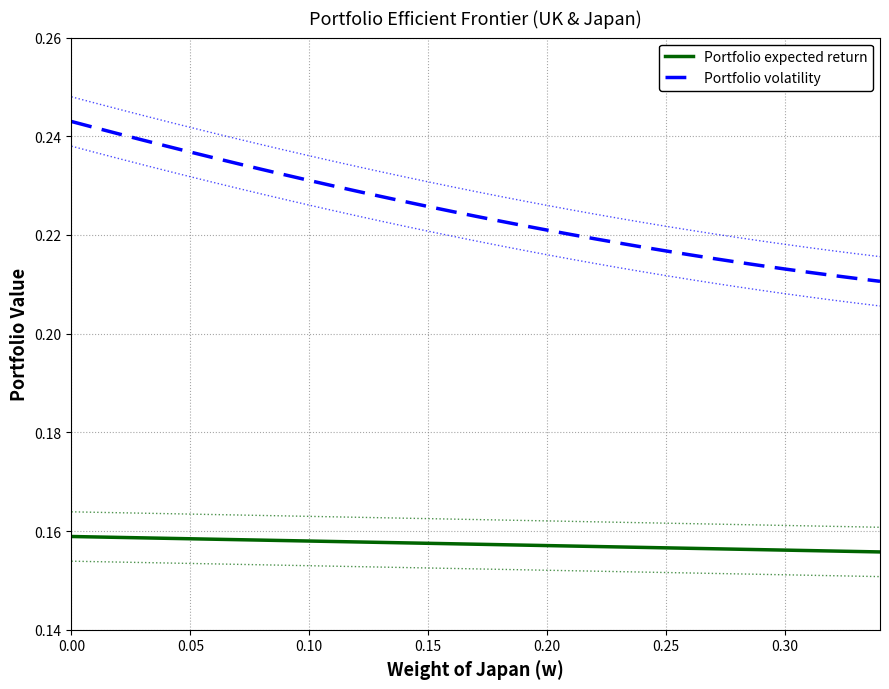

True or false: Portfolio volatility and Portfolio expected return intersect in this chart.

False